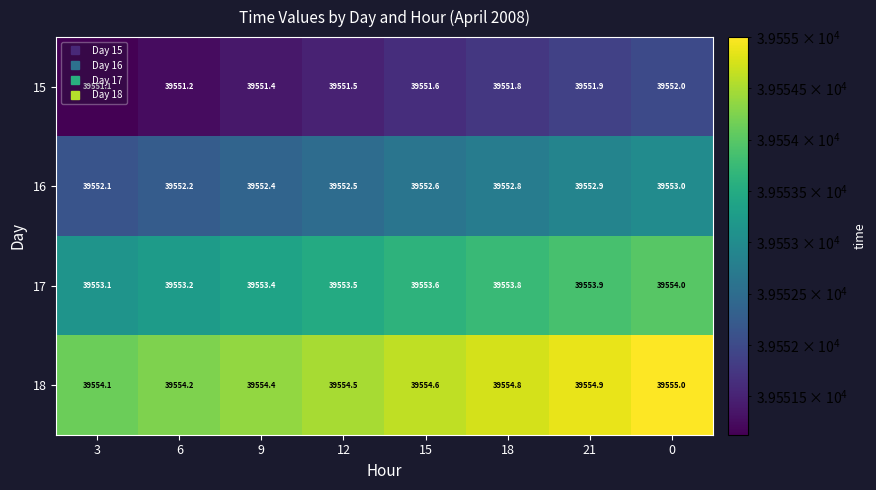

Which category has the lowest value across all series?

3